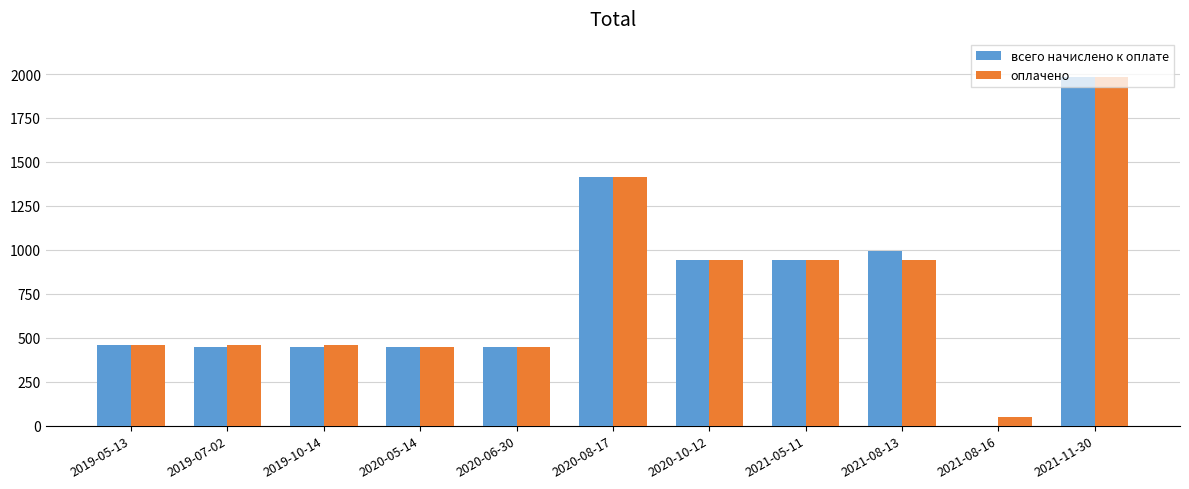

Between 2019-07-02 and 2021-08-16, which series saw the biggest shift?

всего начислено к оплате